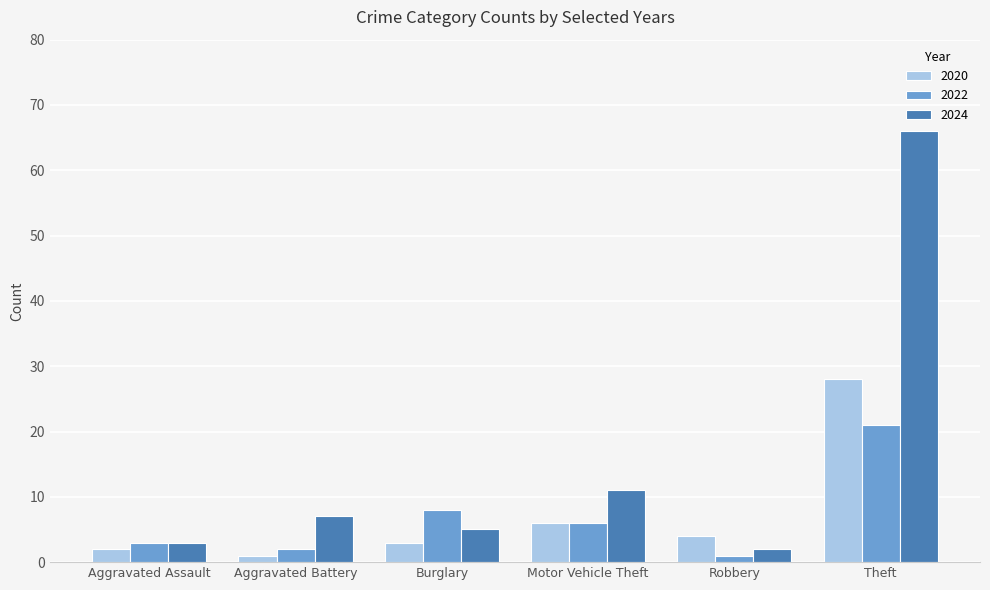

Reading left to right, transcribe all the data shown in this chart.

2020: Aggravated Assault=2	Aggravated Battery=1	Burglary=3	Motor Vehicle Theft=6	Robbery=4	Theft=28
2022: Aggravated Assault=3	Aggravated Battery=2	Burglary=8	Motor Vehicle Theft=6	Robbery=1	Theft=21
2024: Aggravated Assault=3	Aggravated Battery=7	Burglary=5	Motor Vehicle Theft=11	Robbery=2	Theft=66